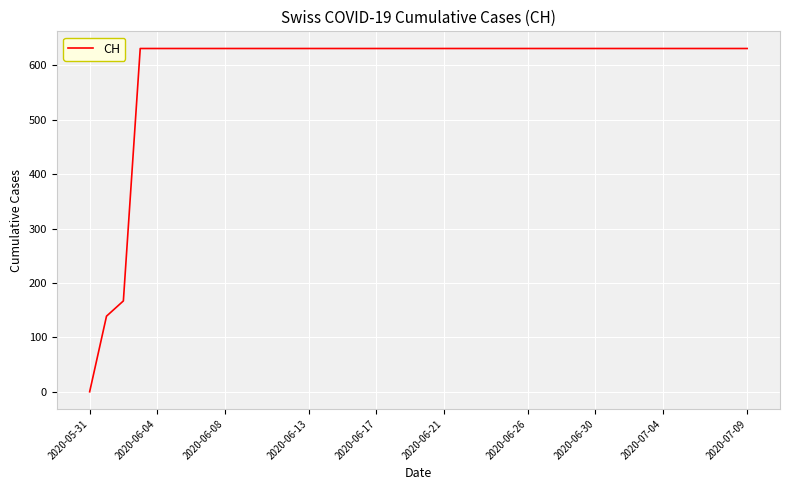

Does the chart display data point markers on the line(s)?

No